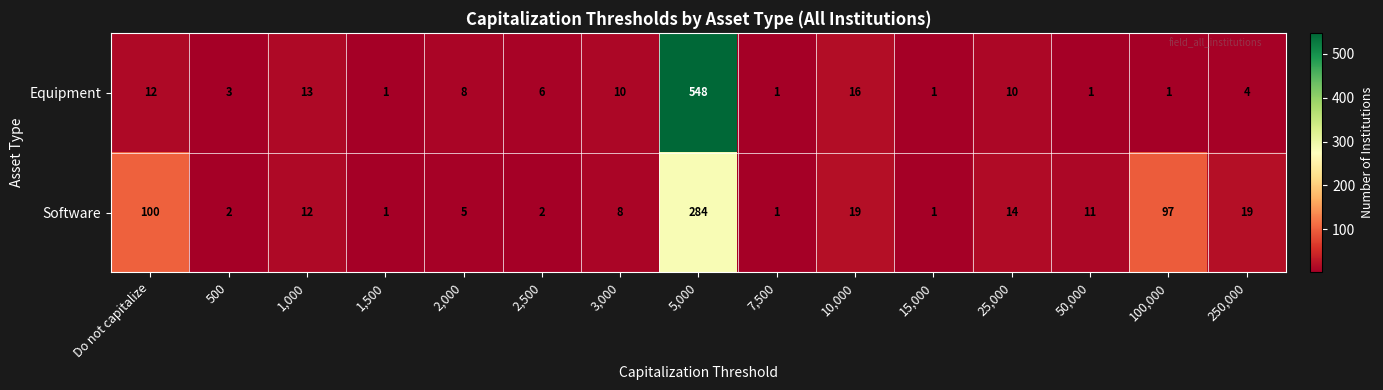

Which series changed the most between 2,500 and 7,500?

Equipment